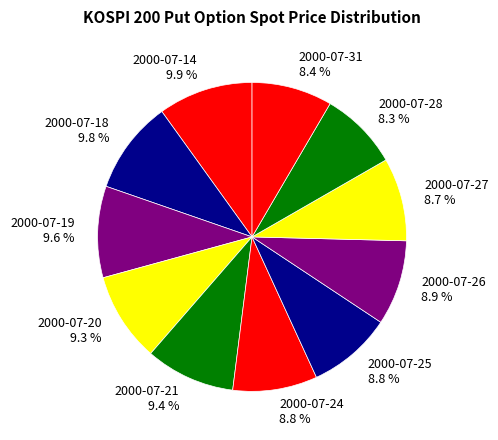

Between 2000-07-21 and 2000-07-25, which is larger?

2000-07-21